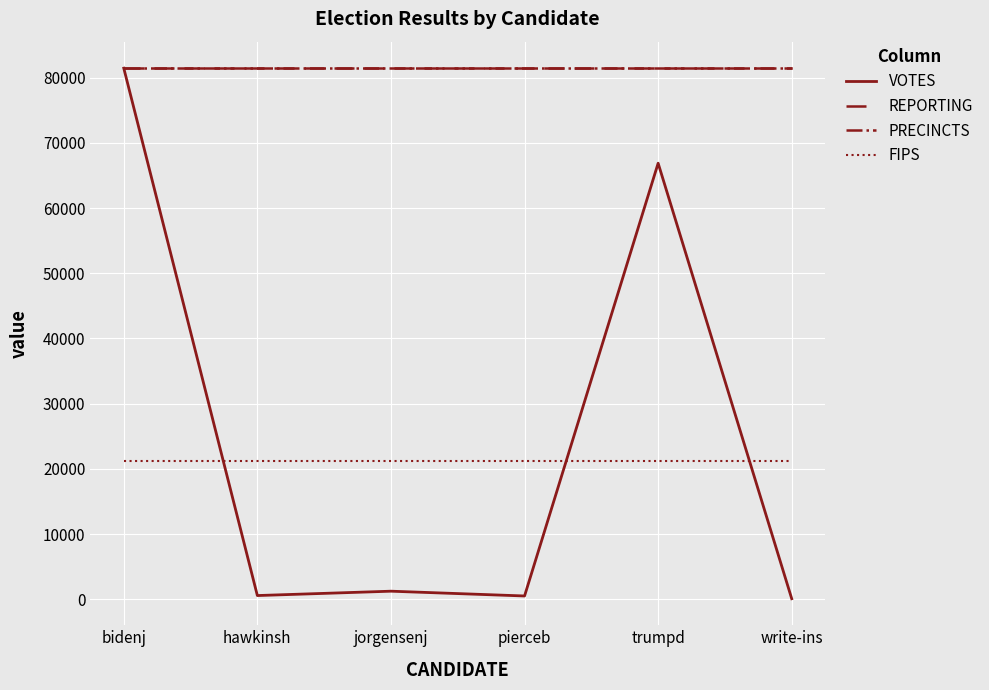

Is this an area chart (filled region under the line)?

No